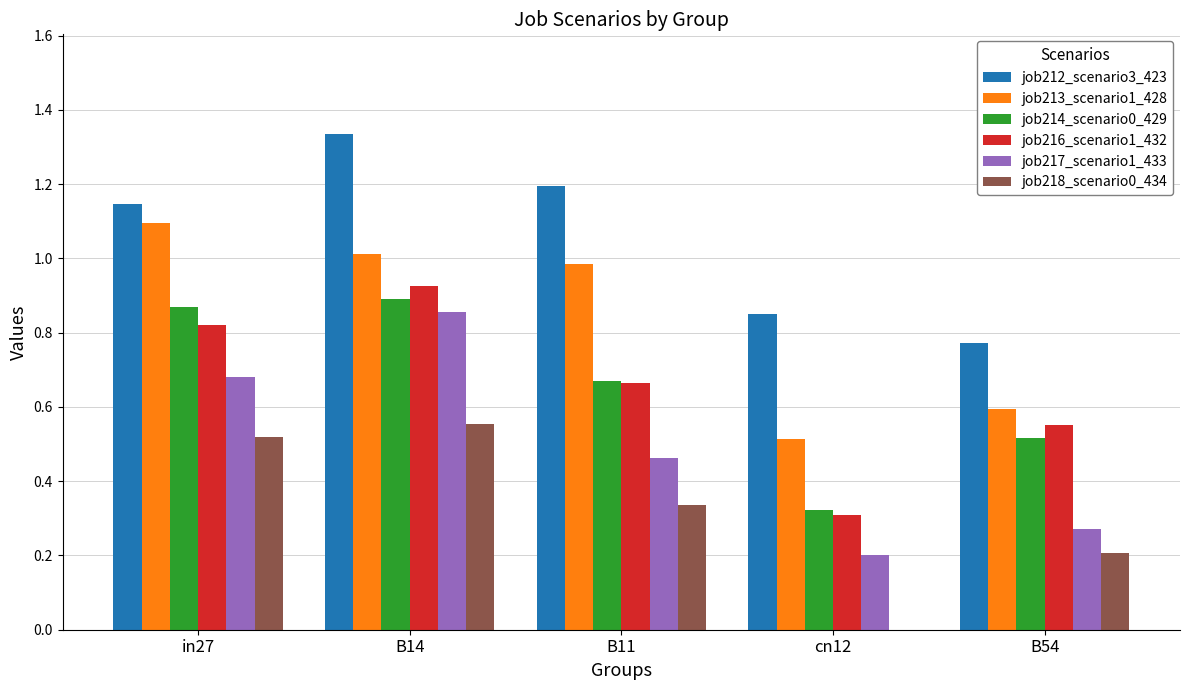

Between in27 and B54, which series saw the biggest shift?

job213_scenario1_428